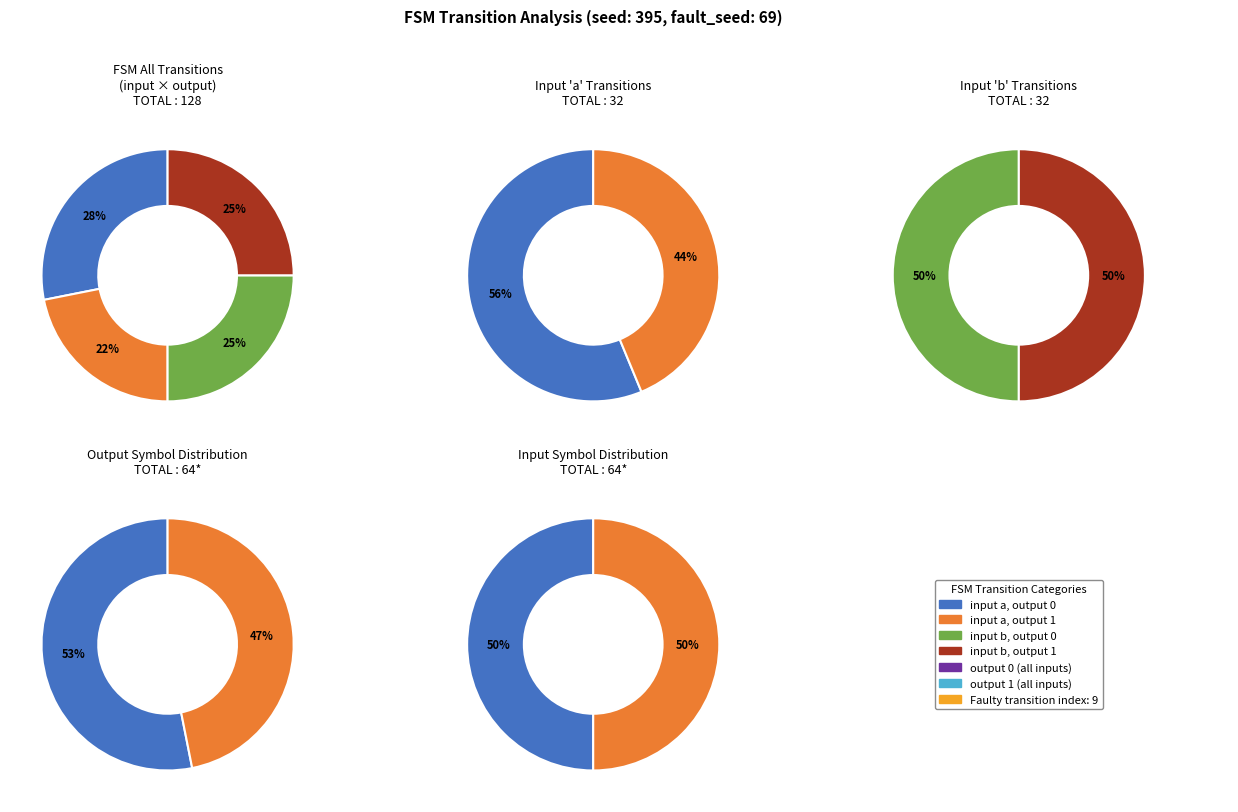

To the nearest percent, what is the average slice percentage?

25%